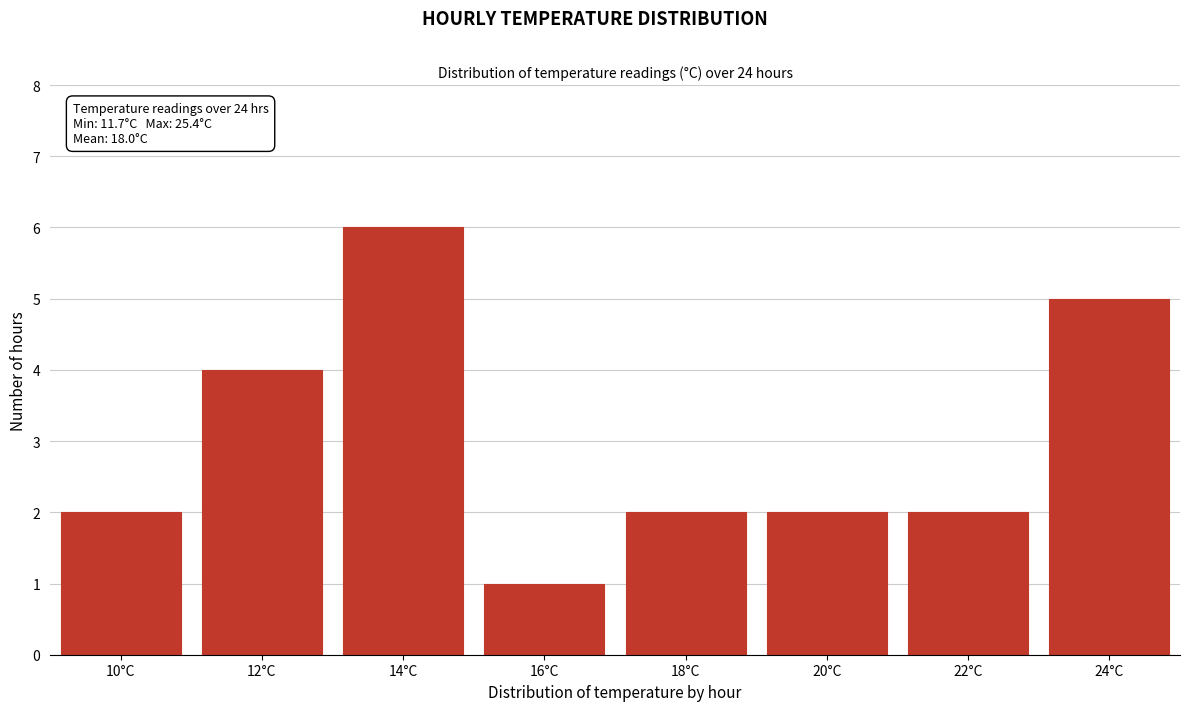

Reading right to left, what are all the values shown in this chart?

24°C=5	22°C=2	20°C=2	18°C=2	16°C=1	14°C=6	12°C=4	10°C=2